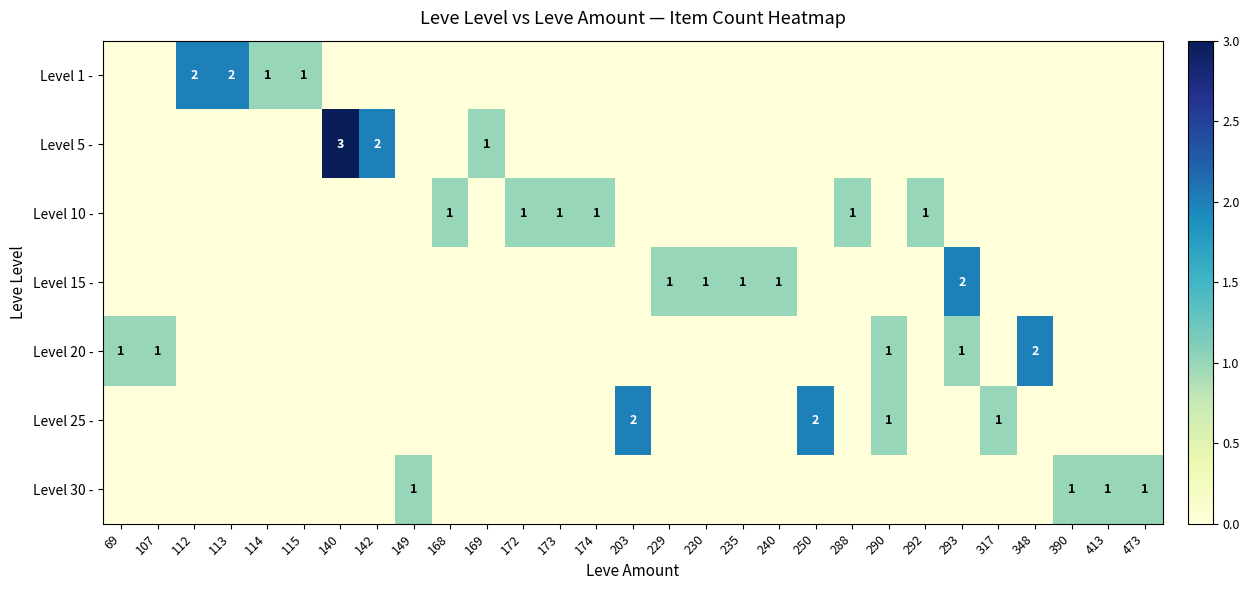

At which category is the sum across all series the highest?

140